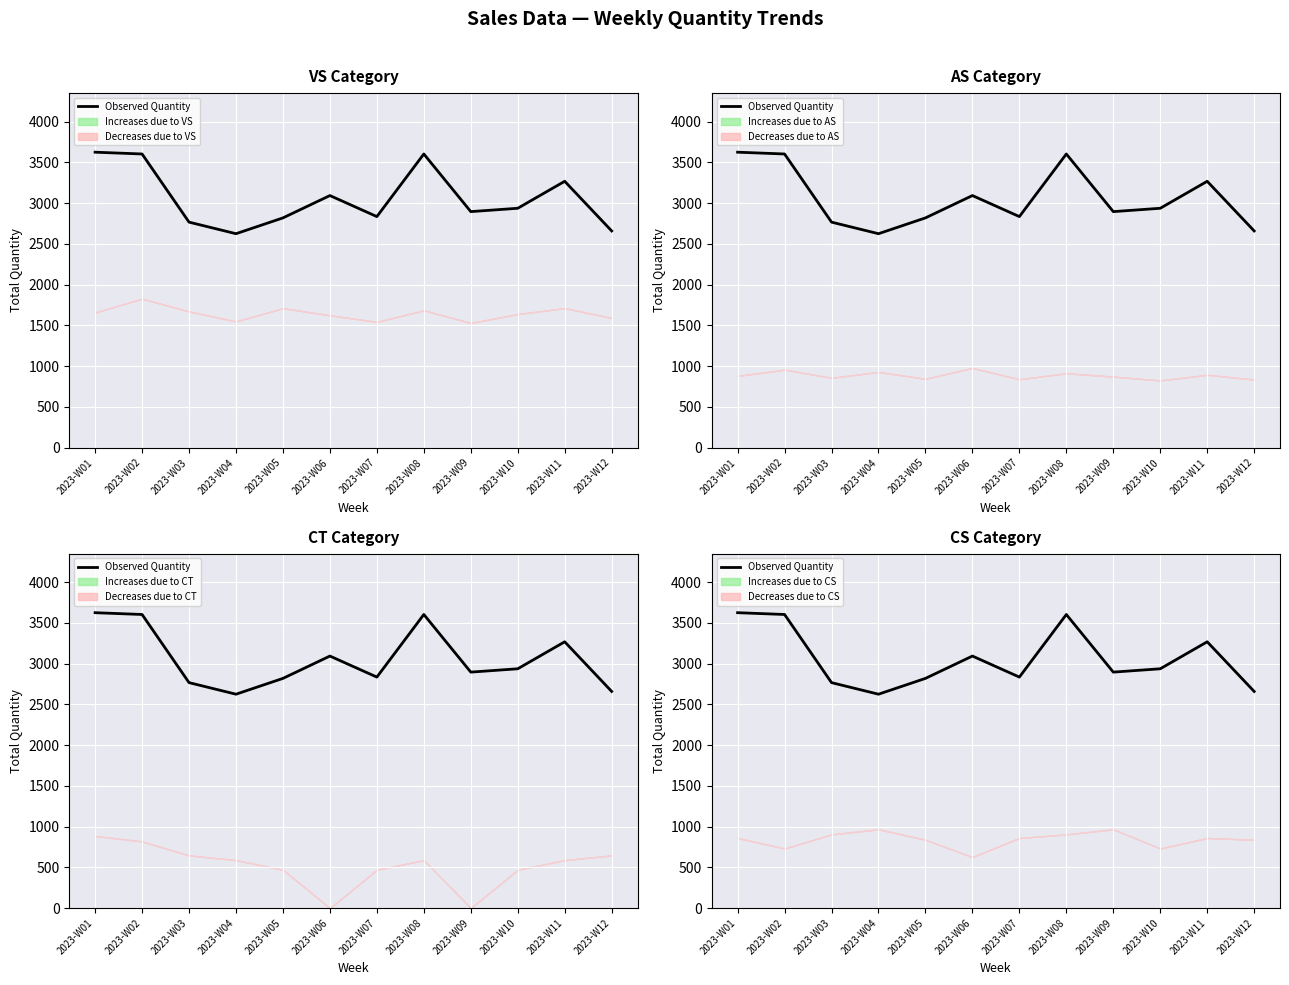

Read the value at 2023-W05, to the nearest 100.

2800